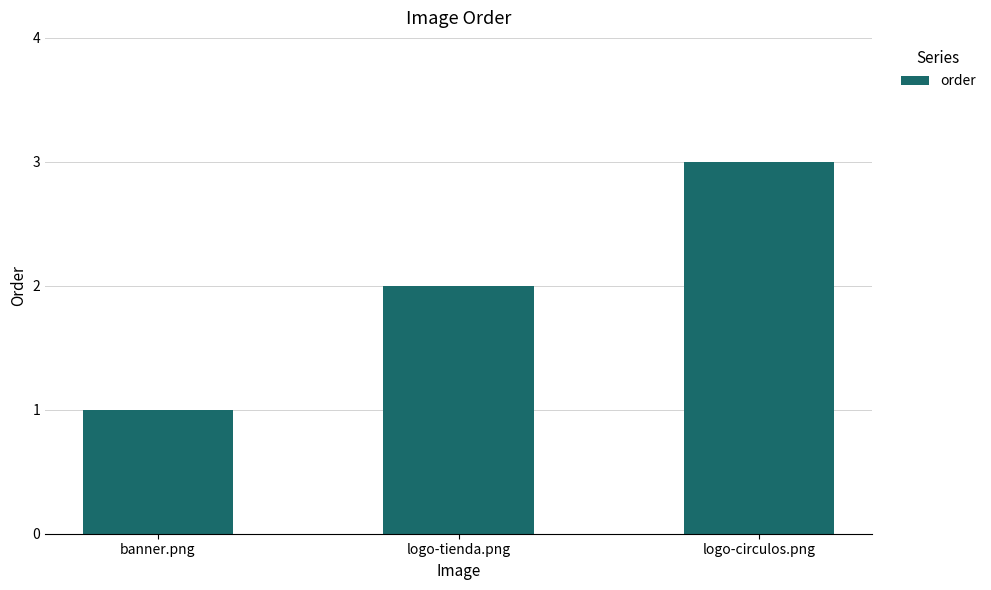

Count the values in the range 1 to 3.

3